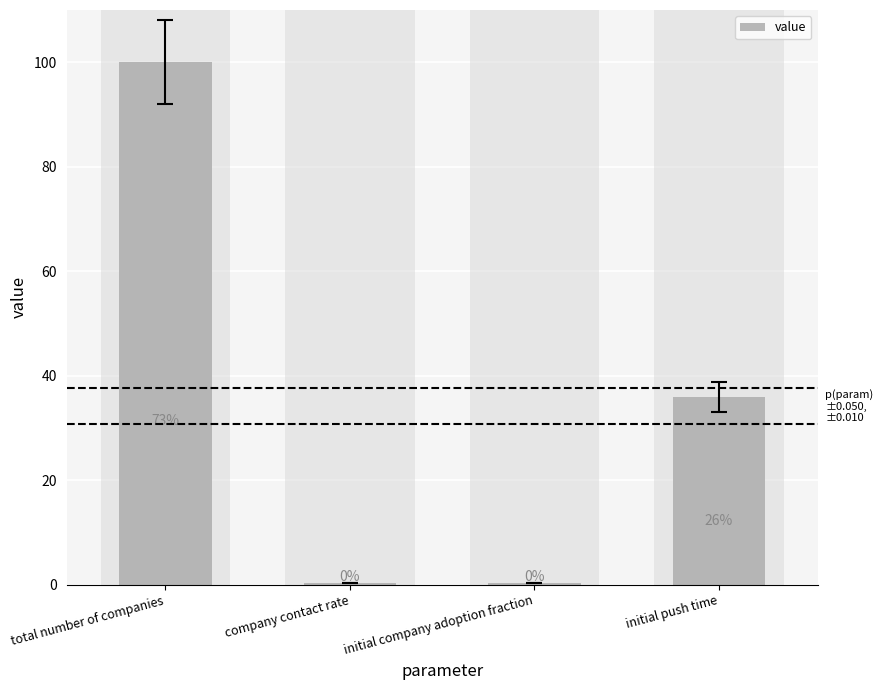

Are the bars grouped side by side (vs. stacked)?

No